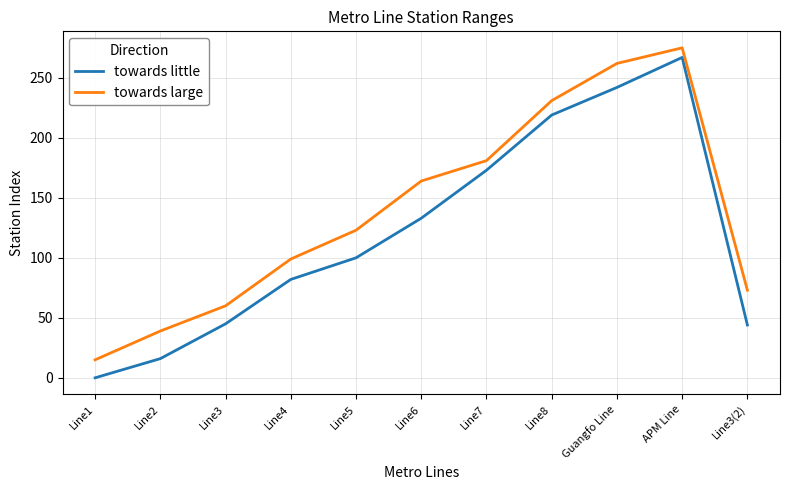

List the series in order of their overall mean, highest first.

towards large, towards little